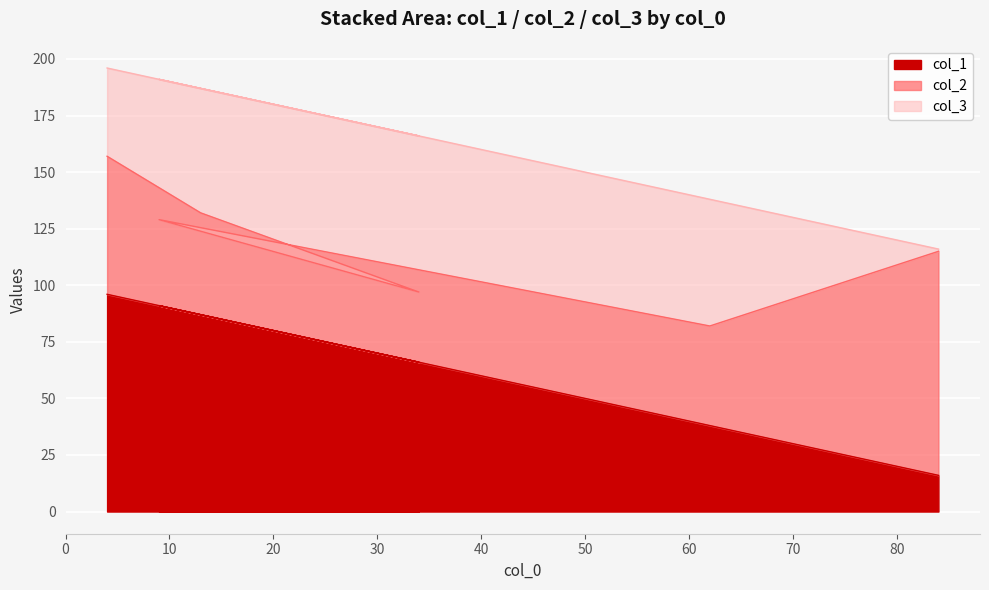

Where is col_2 nearest to the value 65?

4